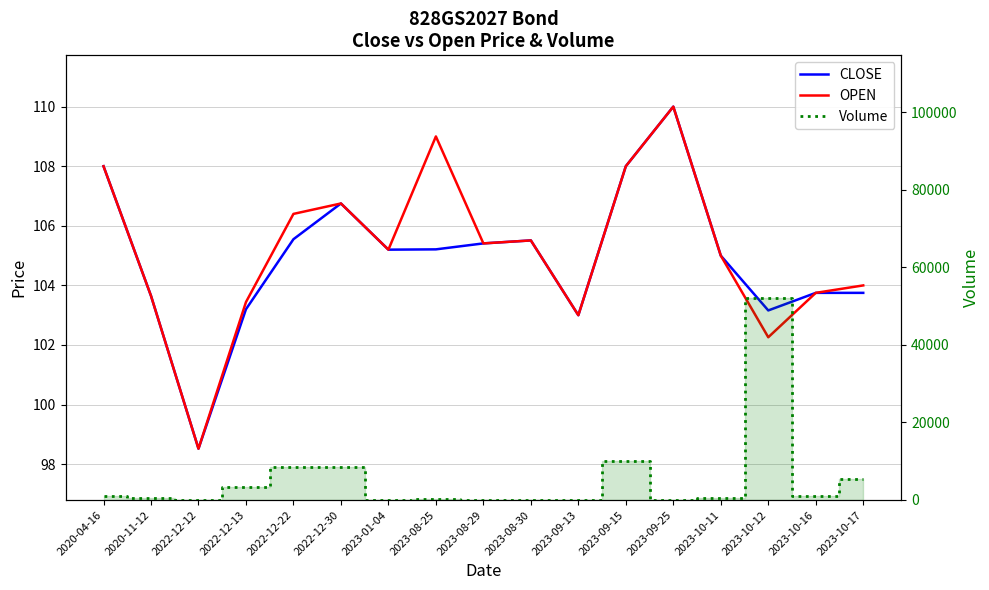

Is it true that CLOSE equals 108.0 at 2023-09-15?

True